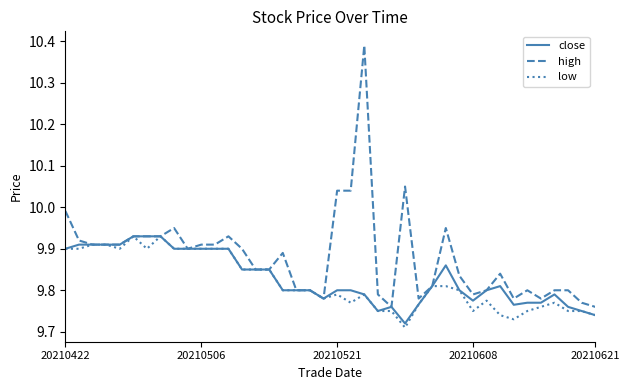

Which series has the widest spread of values?

high